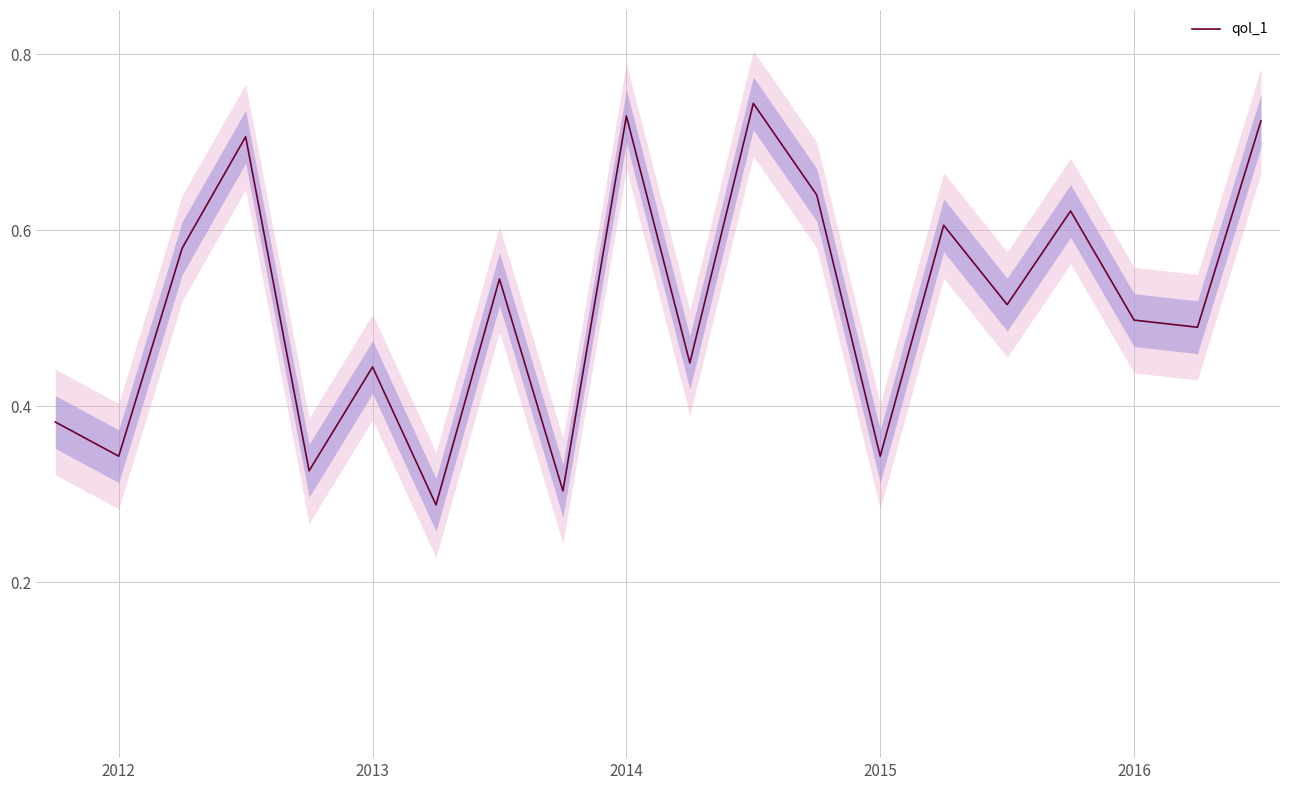

Is it true that qol_1 equals 0.3 at 2016?

False